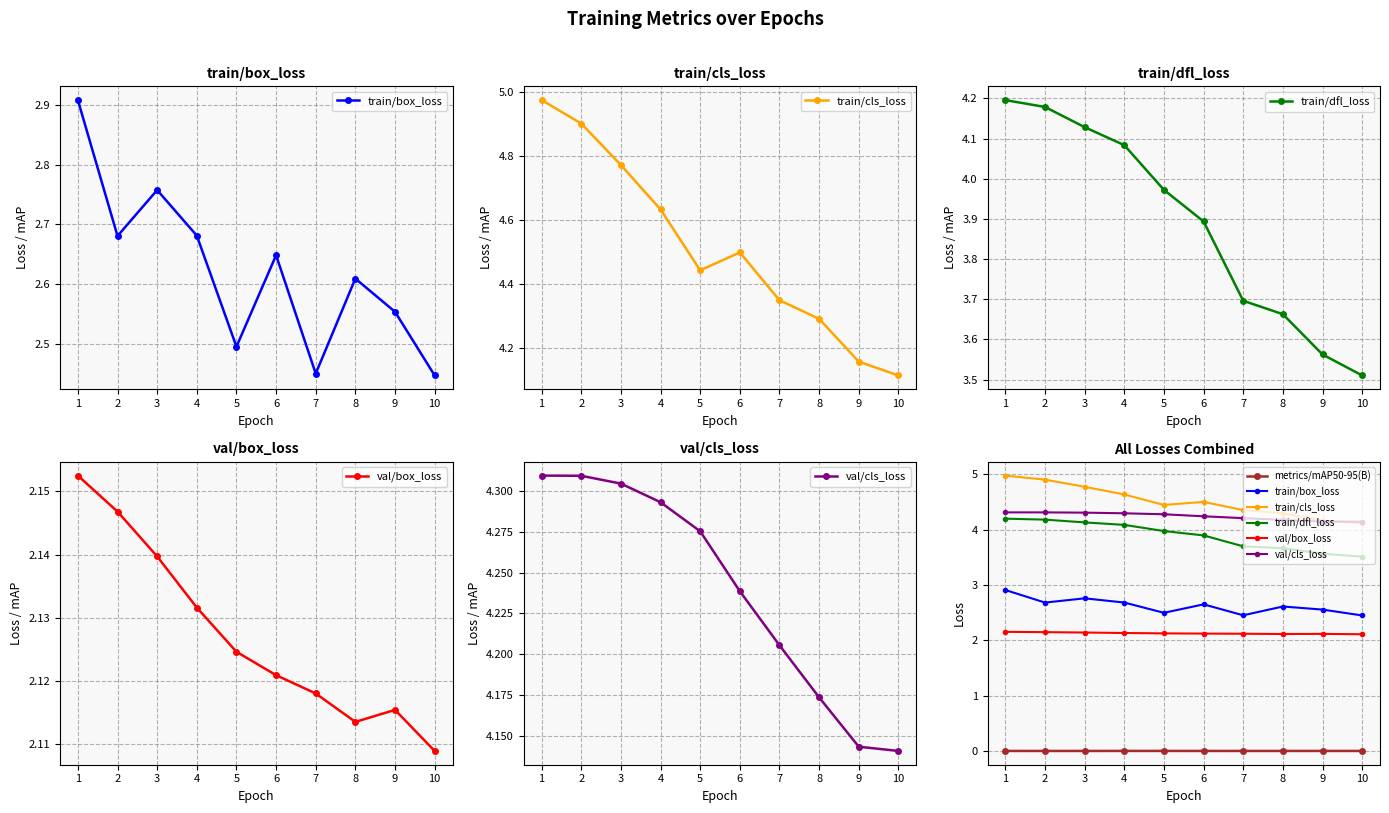

True or false: train/dfl_loss has more than 1 interior local peaks.

False